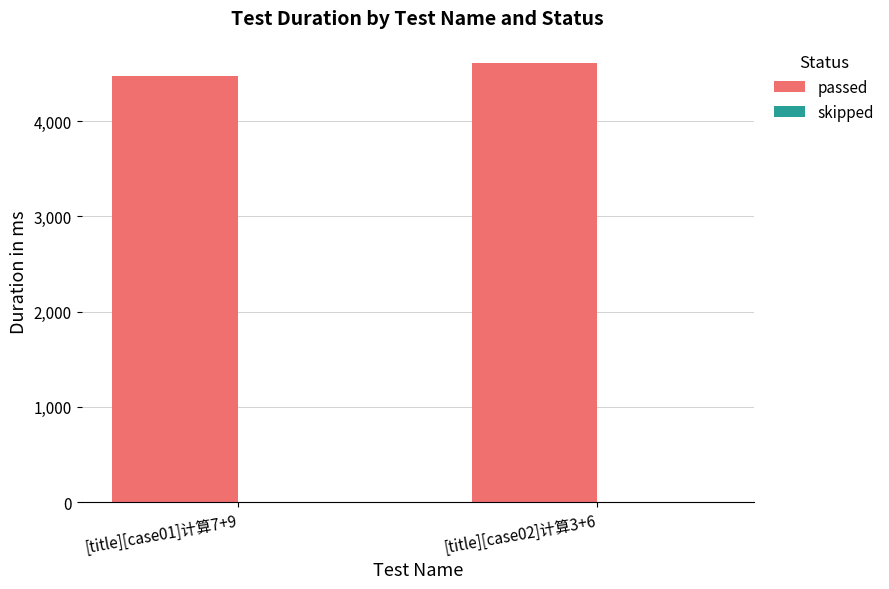

Reading left to right, transcribe all the data shown in this chart.

4474	4612